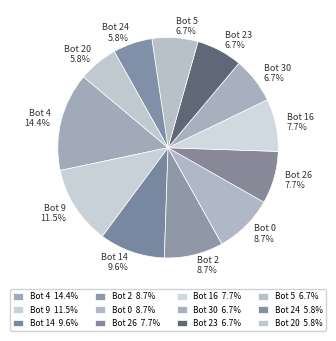

Which has a higher value, Bot 23 6.7% or Bot 20 5.8%?

Bot 23 6.7%